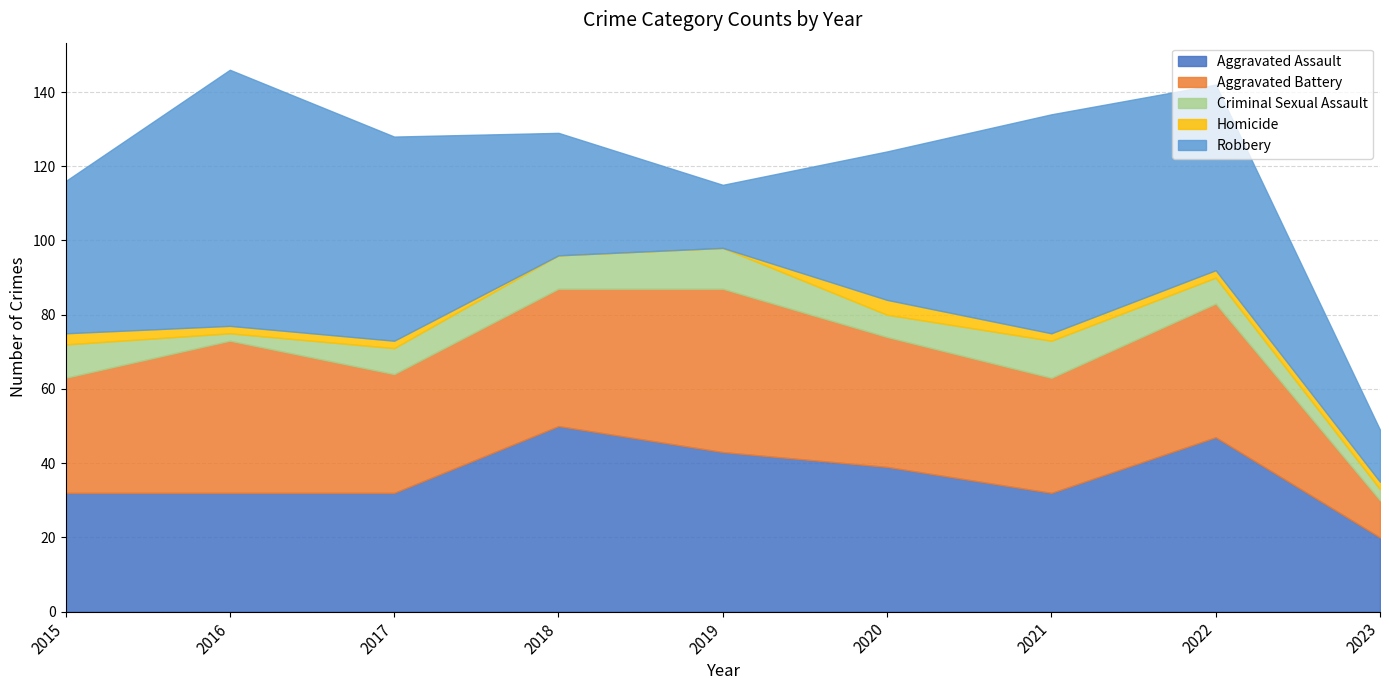

Which category has the lowest value in the Aggravated Assault series?

2023